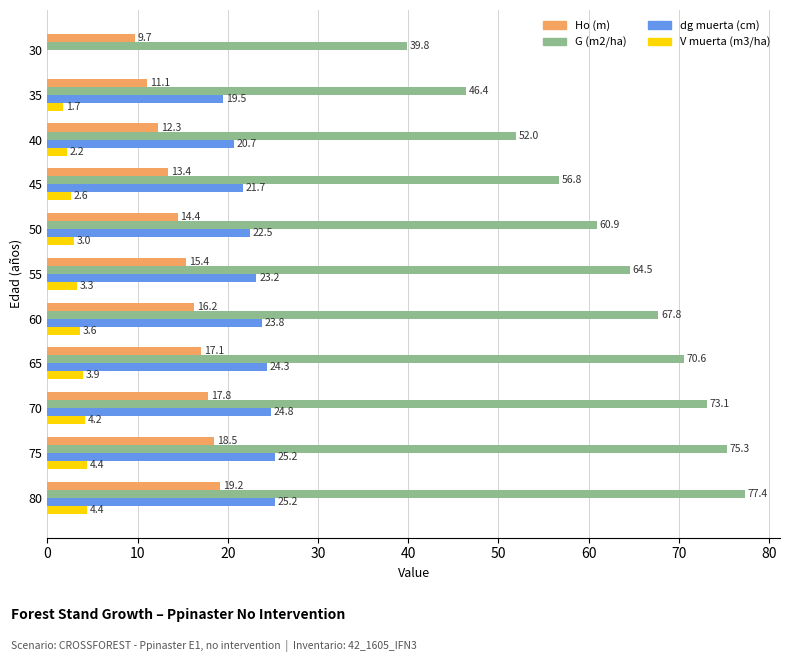

What is the greatest value displayed?

77.4